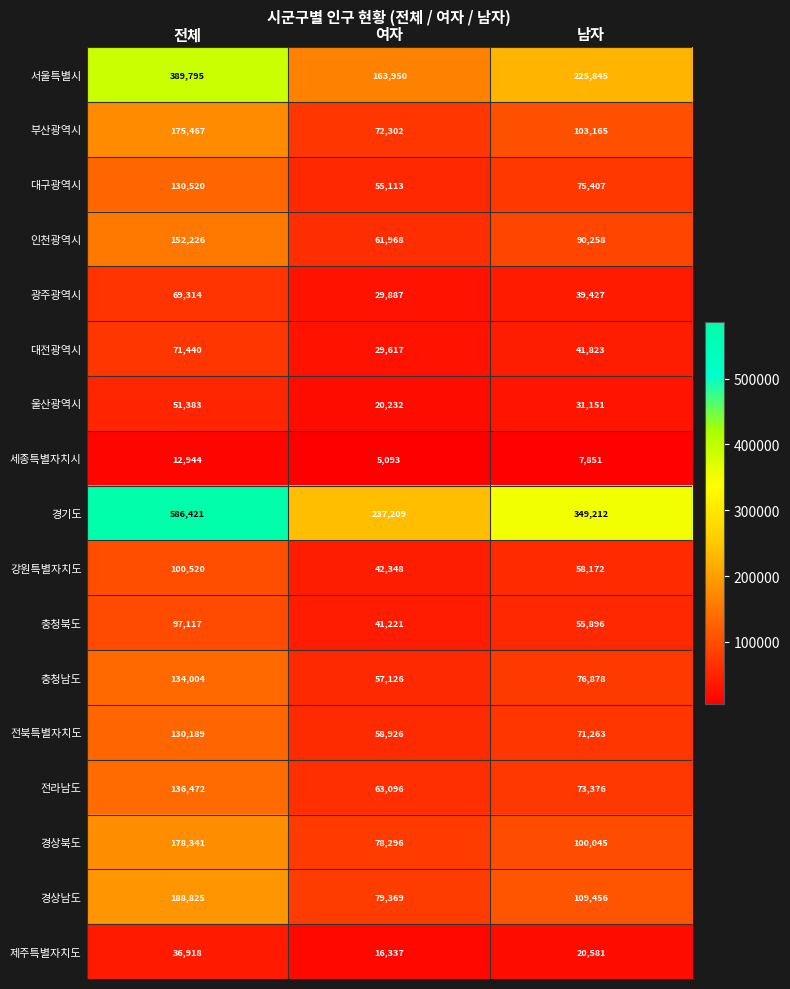

Rank the series at 여자 from lowest to highest value.

세종특별자치시, 제주특별자치도, 울산광역시, 대전광역시, 광주광역시, 충청북도, 강원특별자치도, 대구광역시, 충청남도, 전북특별자치도, 인천광역시, 전라남도, 부산광역시, 경상북도, 경상남도, 서울특별시, 경기도